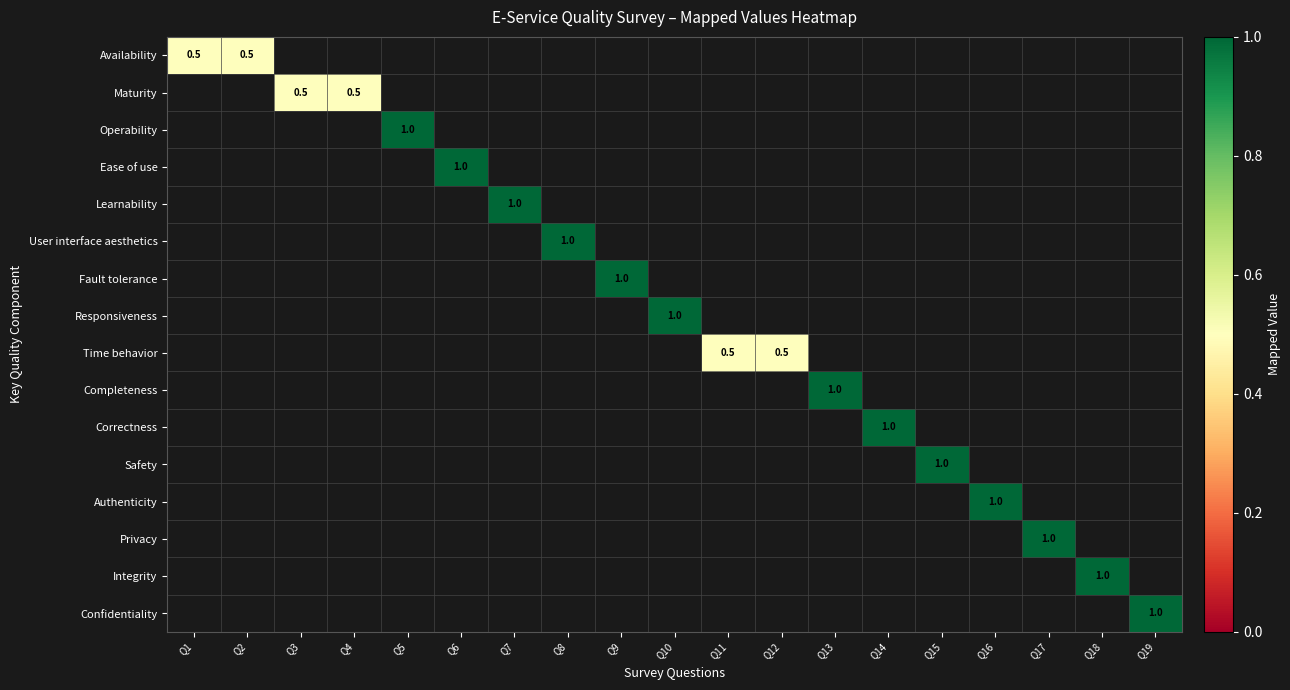

The value of Operability at Q5 is 1.7. True or false?

False